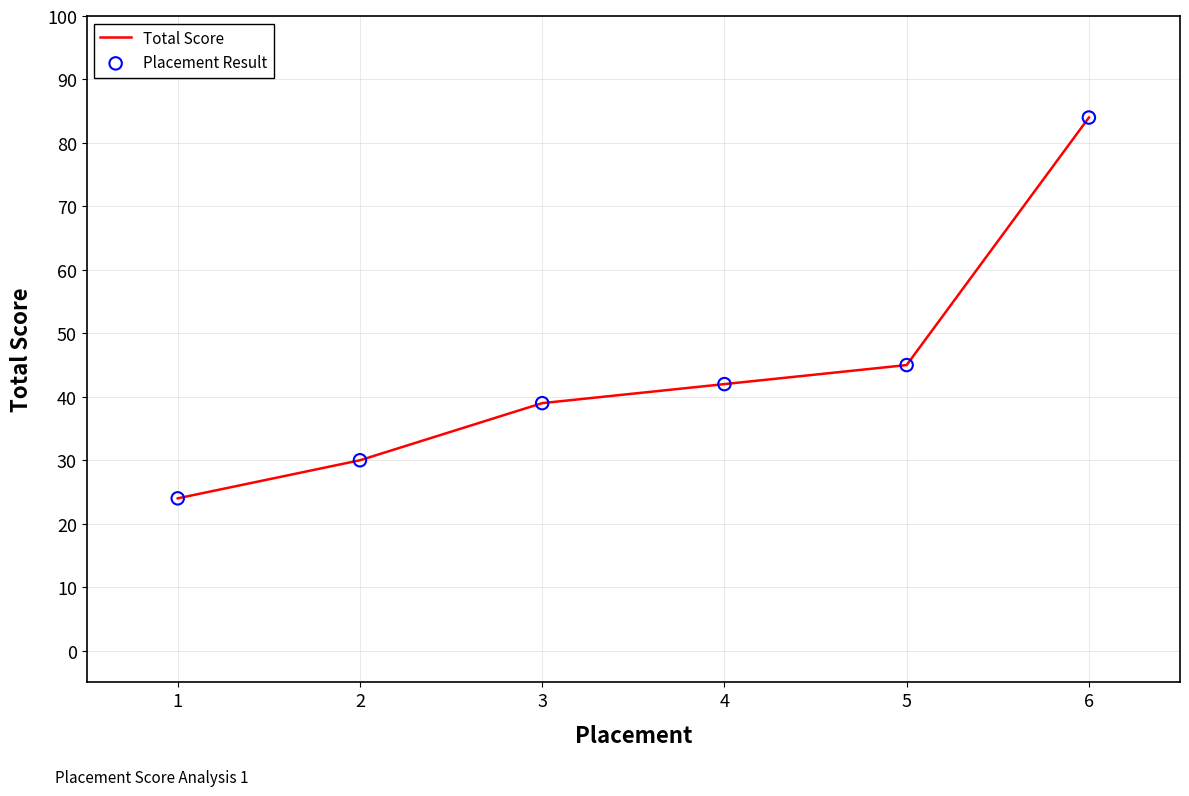

Approximately how many times larger is the value at 3 compared to 6?

0.5